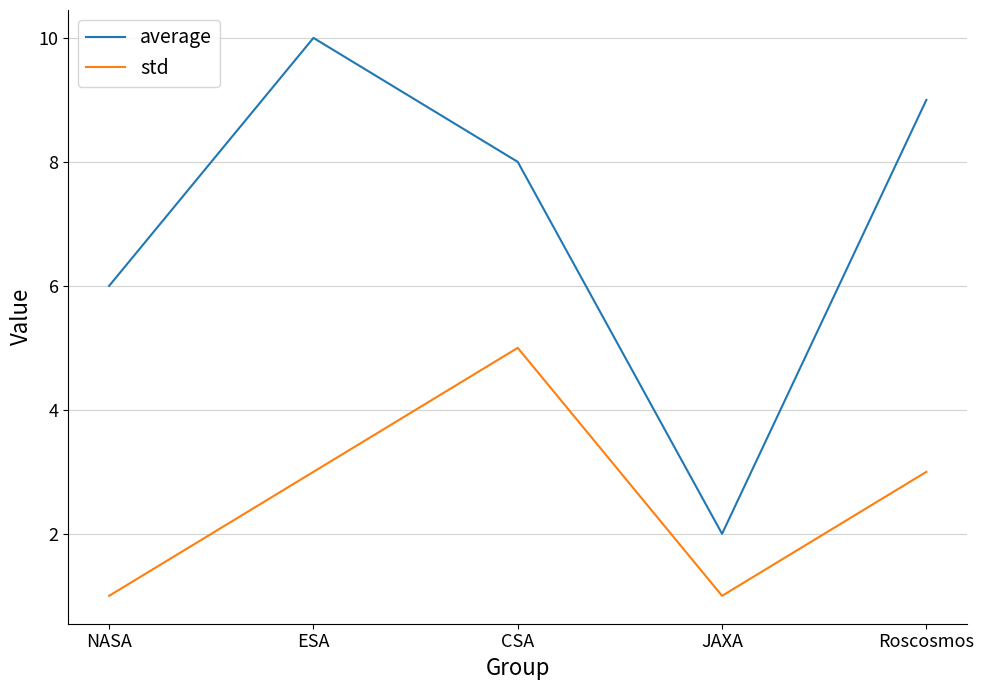

What is the approximate value of std at ESA?

3